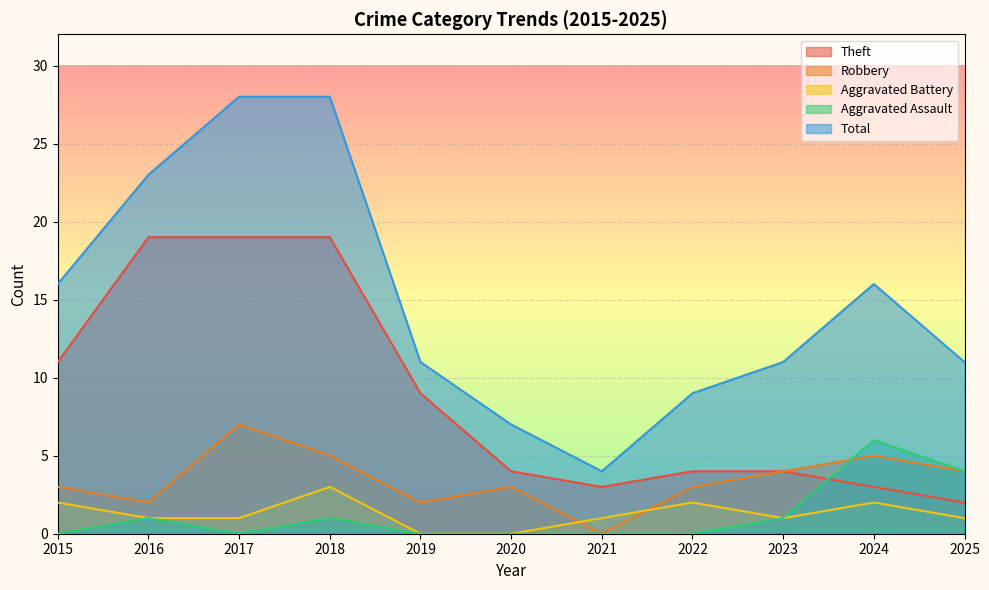

True or false: Aggravated Battery and Theft intersect in this chart.

False